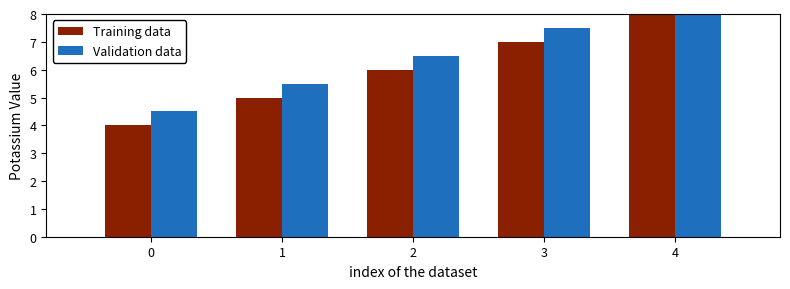

True or false: Validation data has a value of 4.2 at 3.

False